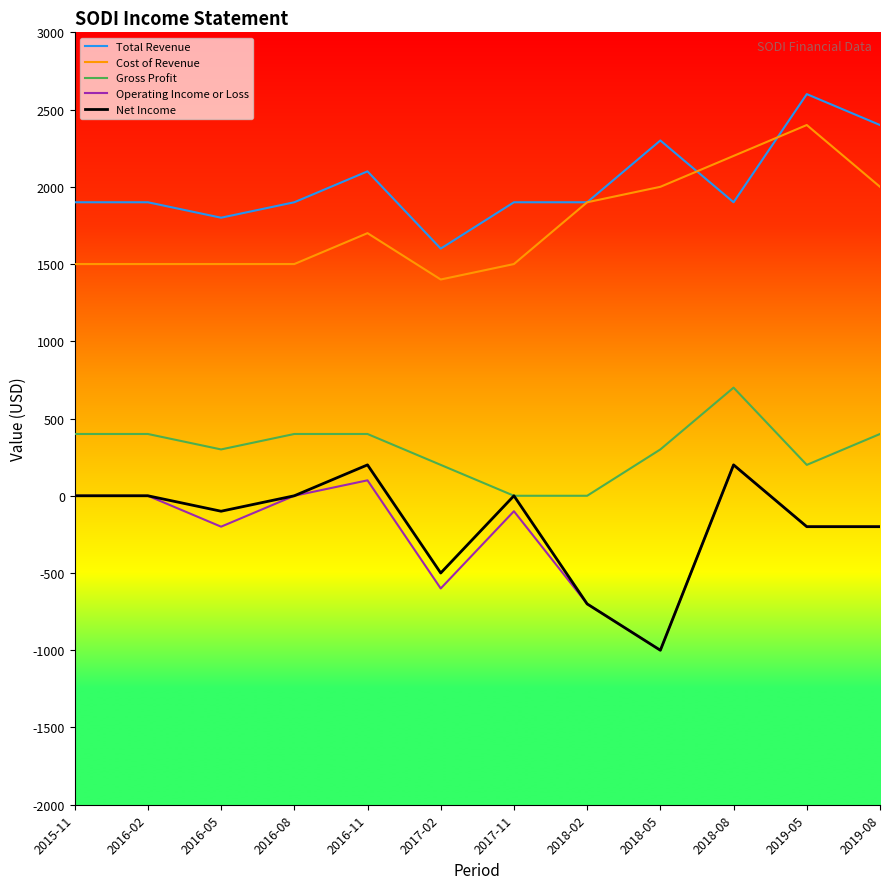

True or false: Total Revenue and Operating Income or Loss intersect in this chart.

False